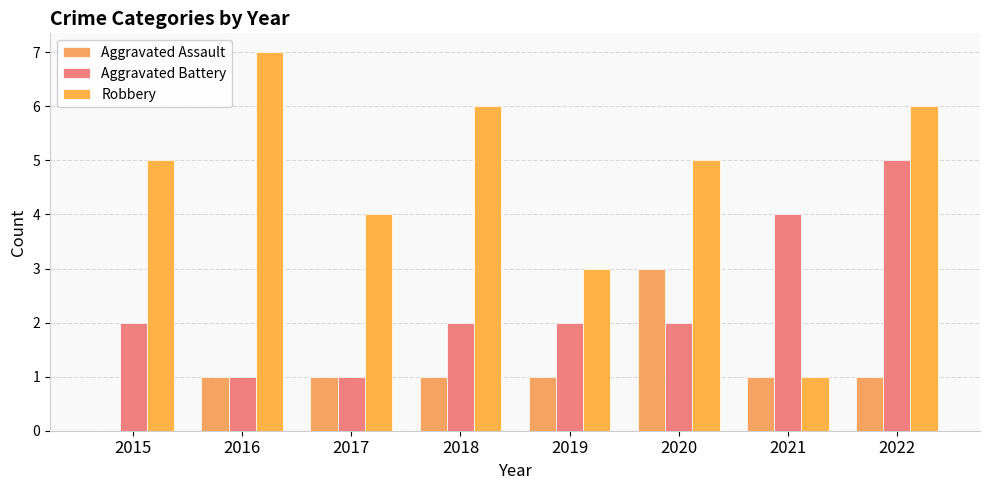

Does the chart contain stacked bars?

No